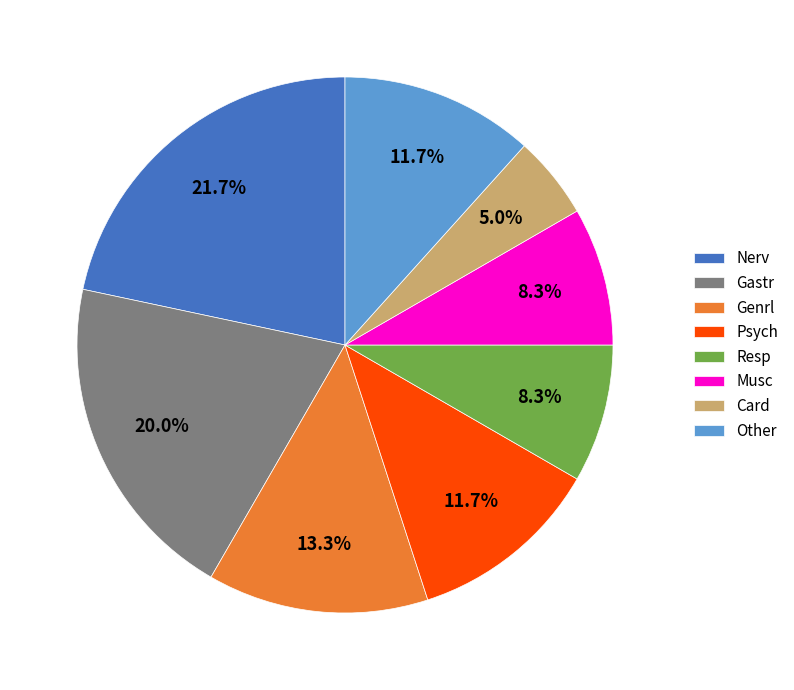

To the nearest percent, what percentage of the pie is Nerv?

22%